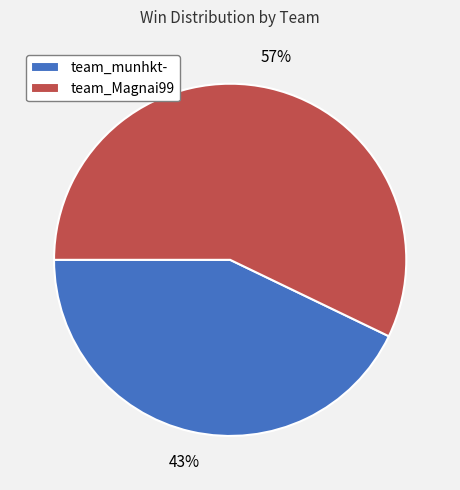

To the nearest percent, what is the difference between the team_munhkt- and team_Magnai99 slice percentages?

14%